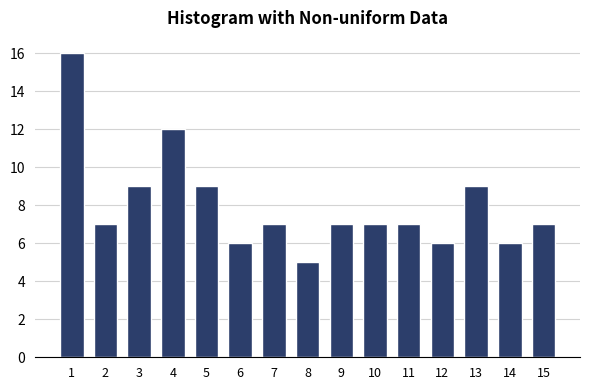

Reading left to right, extract all data points from this chart.

16	7	9	12	9	6	7	5	7	7	7	6	9	6	7